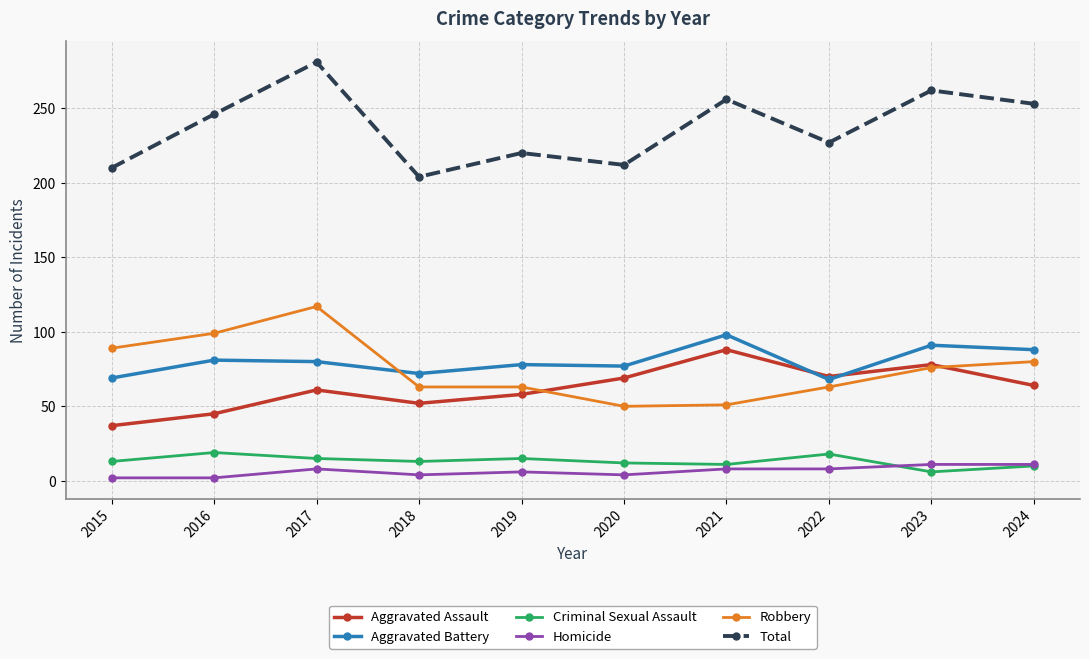

How many values in the Robbery series are below 76?

5